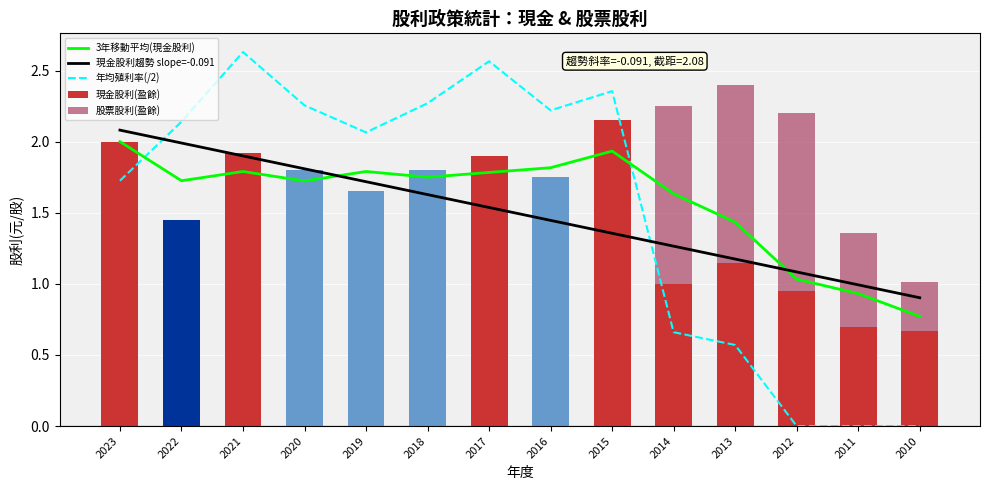

What is the difference between the highest and lowest values at 2015?

2.4